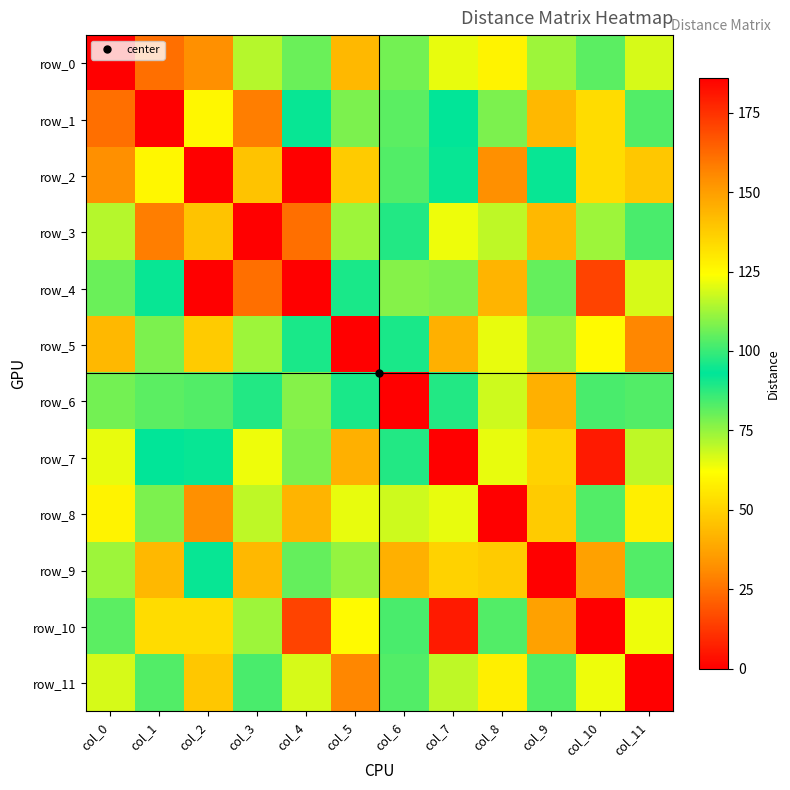

How many data points in row_7 are less than 92?

6